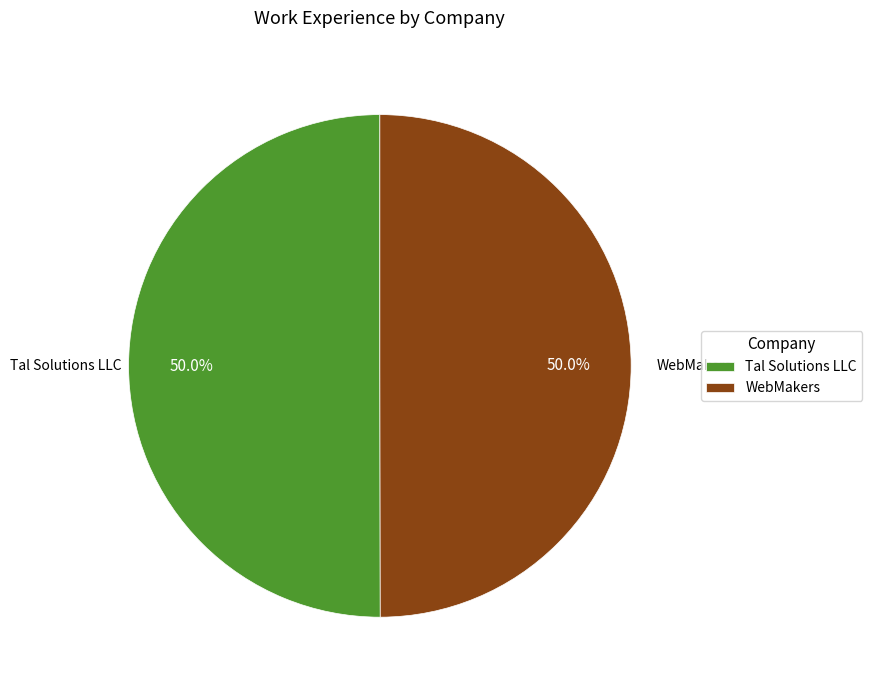

To the nearest percent, what portion does WebMakers represent?

50%